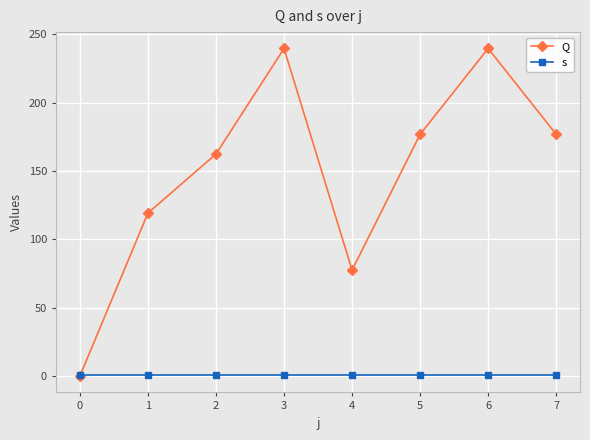

Reading right to left, extract all data points from this chart.

Q: 176.8	239.7	176.8	77.5	239.7	162.4	119.2	0.0
s: 1.0	1.0	1.0	1.0	1.0	1.0	1.0	1.0